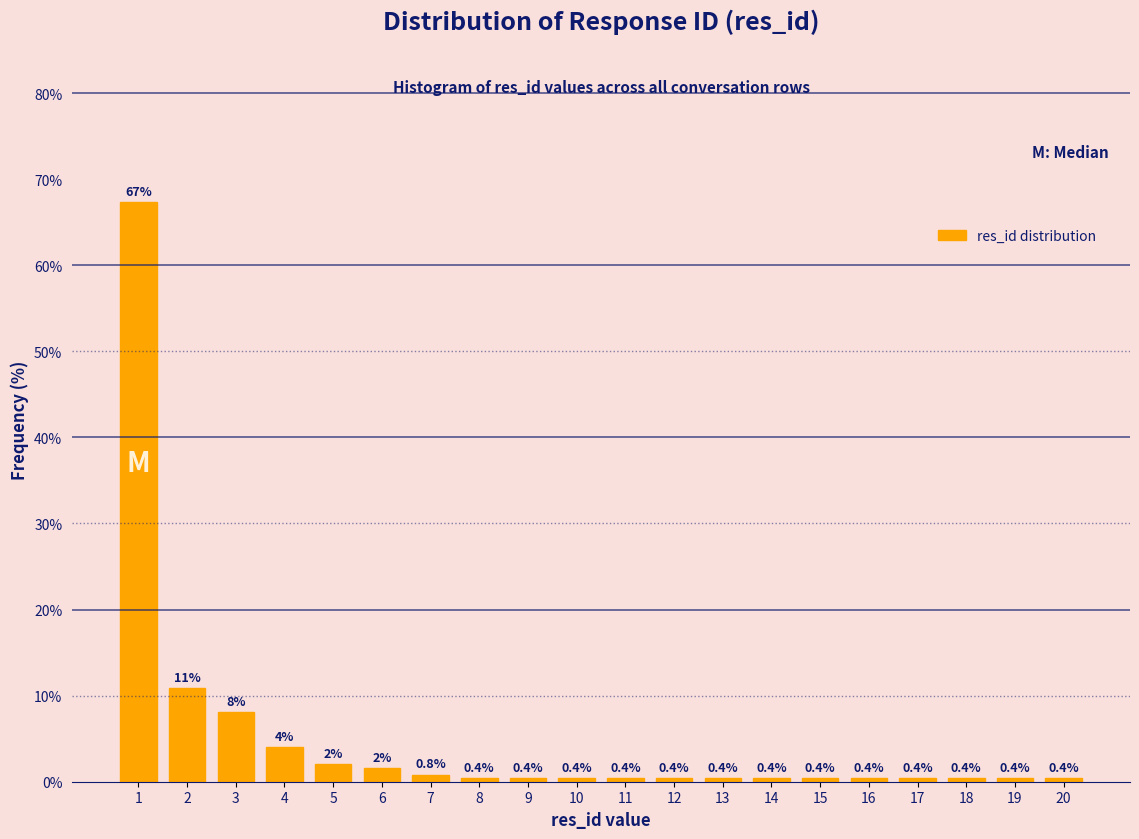

What is the value of the 3rd bar from the left?

8.1